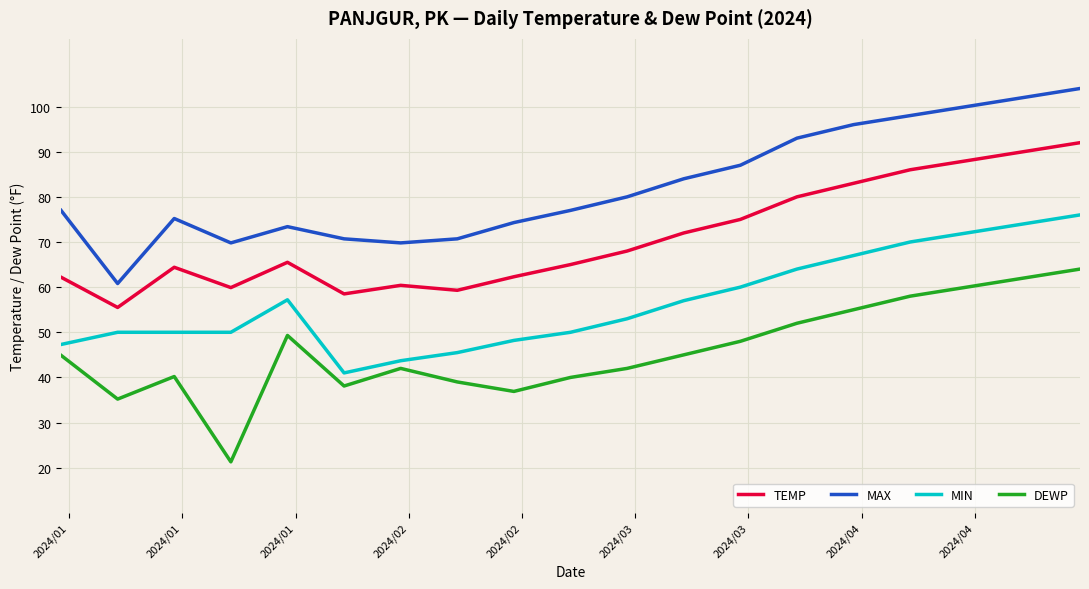

What is the smallest value displayed?

21.3